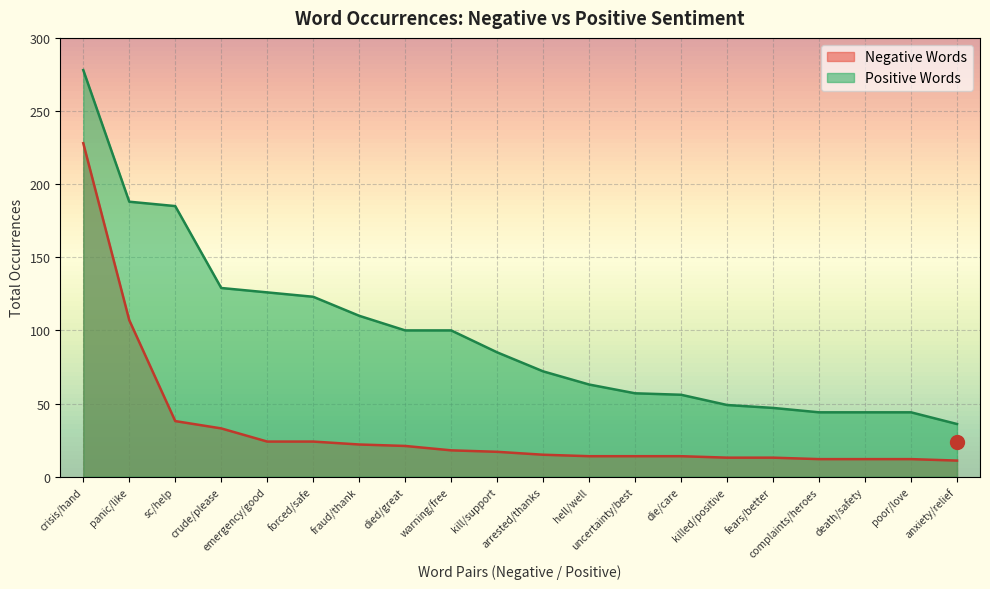

What is the sum of all Positive Words values?

1936